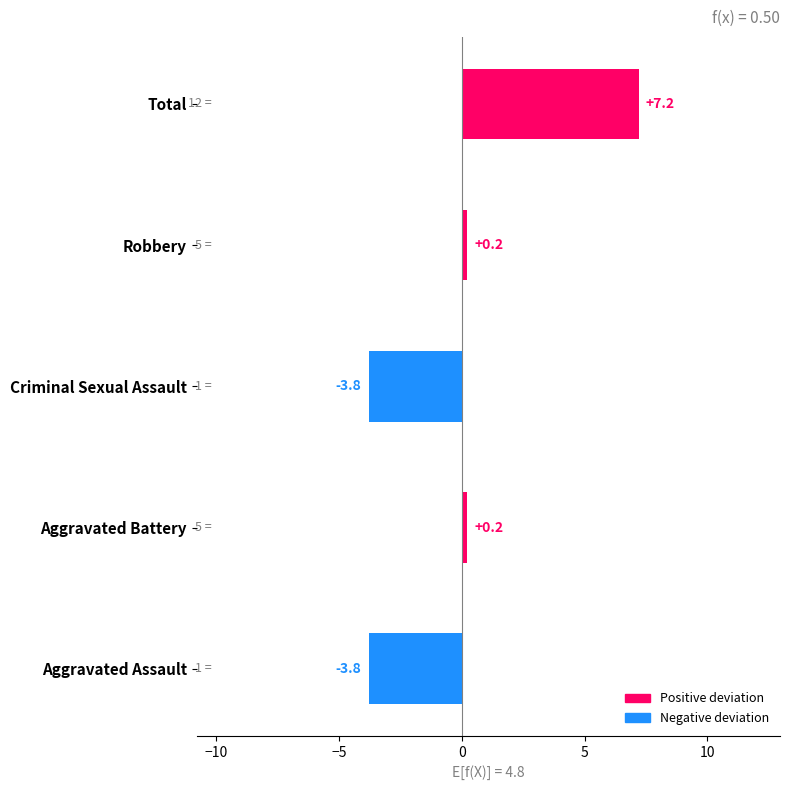

How many categories are shown in the chart?

5